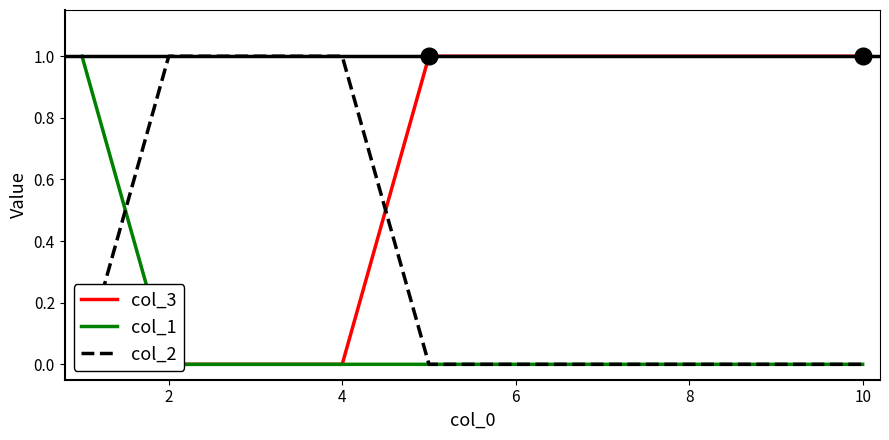

What is the difference between the maximum and minimum values in the col_2 series?

1